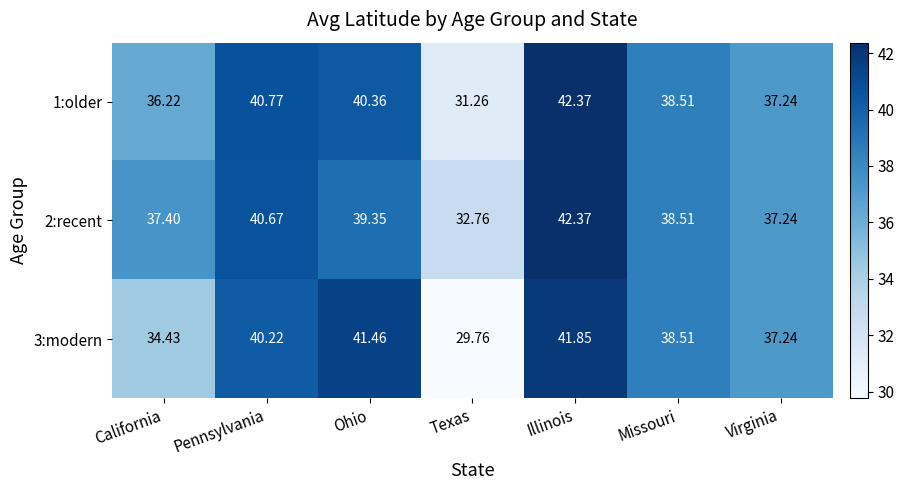

What is the maximum value shown in the chart?

42.4